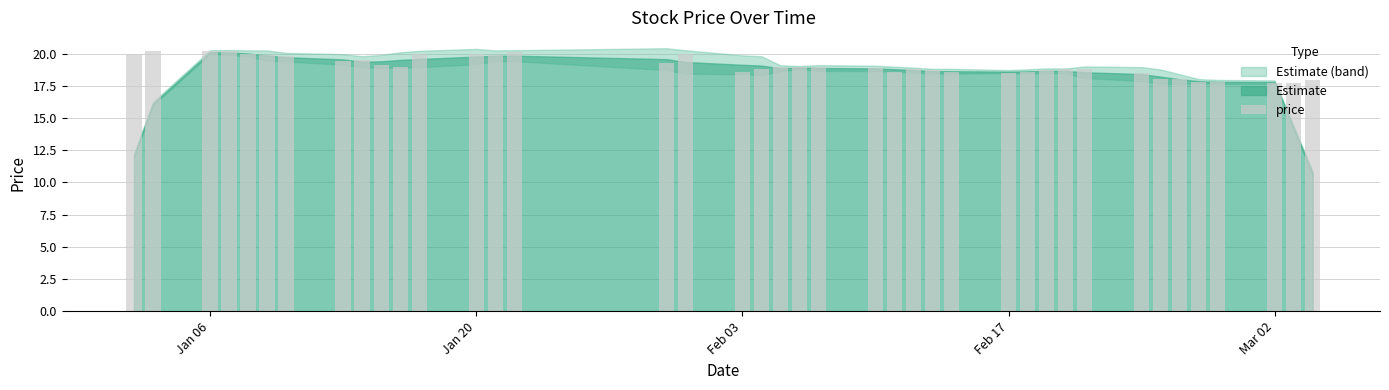

What is the sum of all values?

761.5